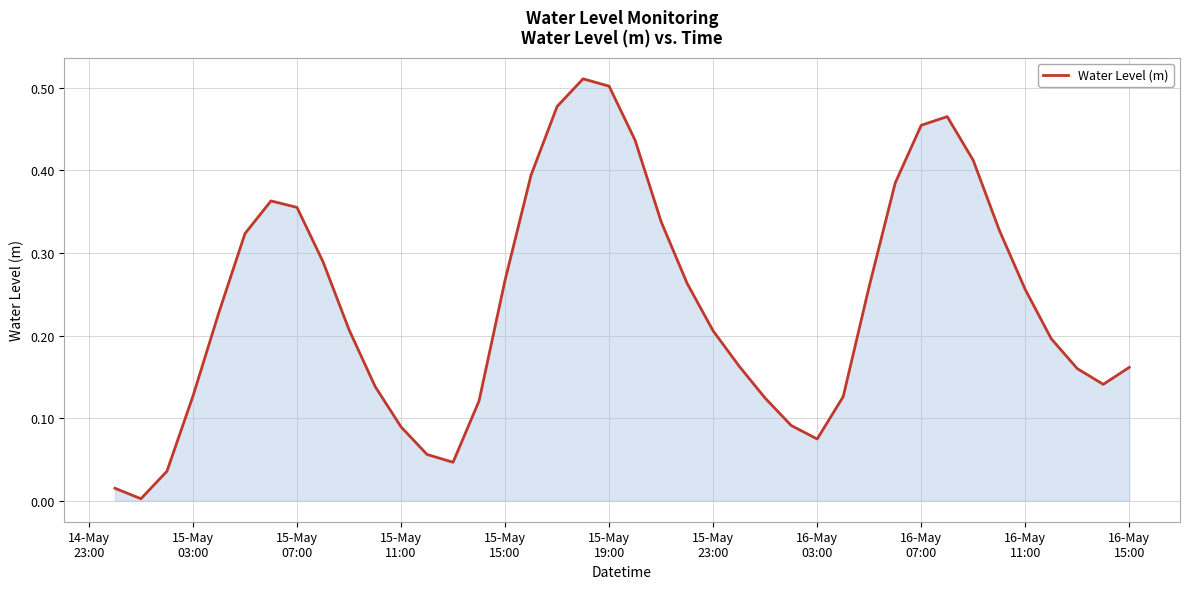

Does the chart display data point markers on the line(s)?

No